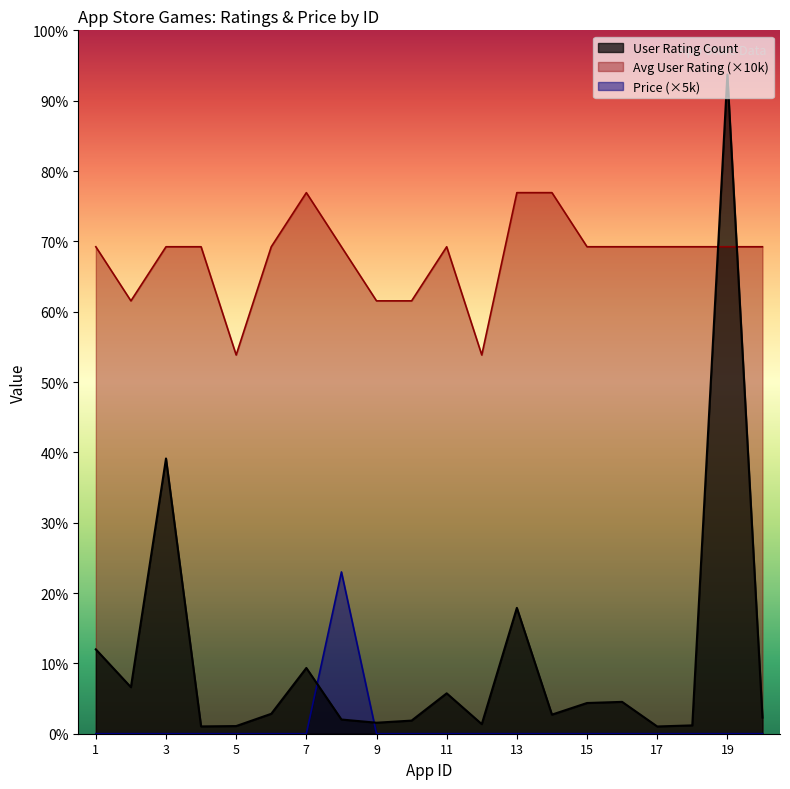

At which category is the sum across all series the highest?

19